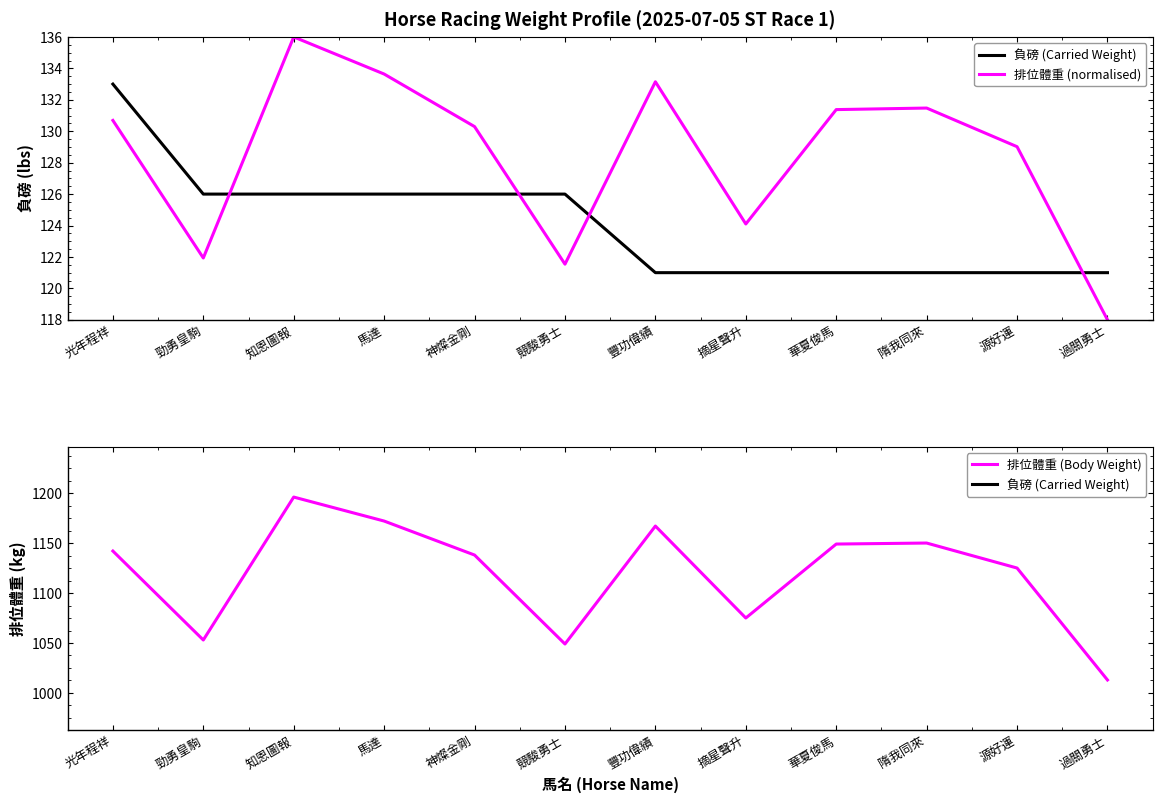

At which category is the sum across all series the highest?

知恩圖報